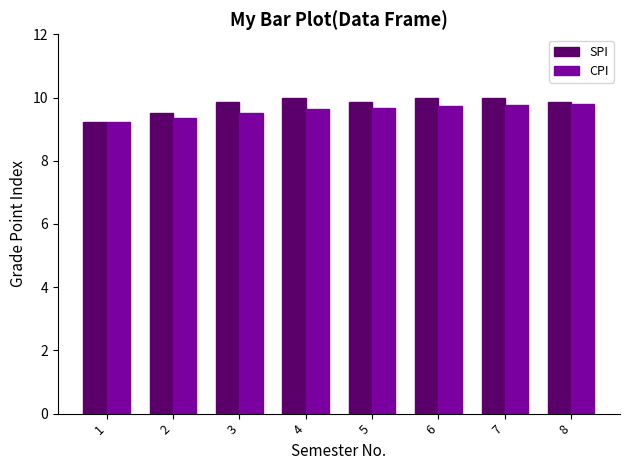

Which series has the widest spread of values?

SPI